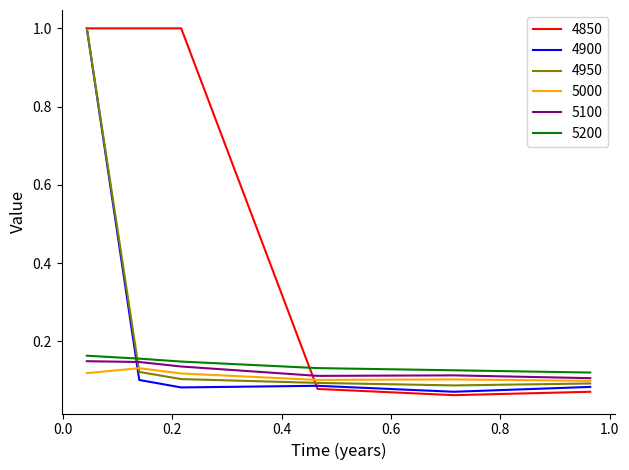

After their last crossing, which series has the higher values: 4850 or 4950?

4950